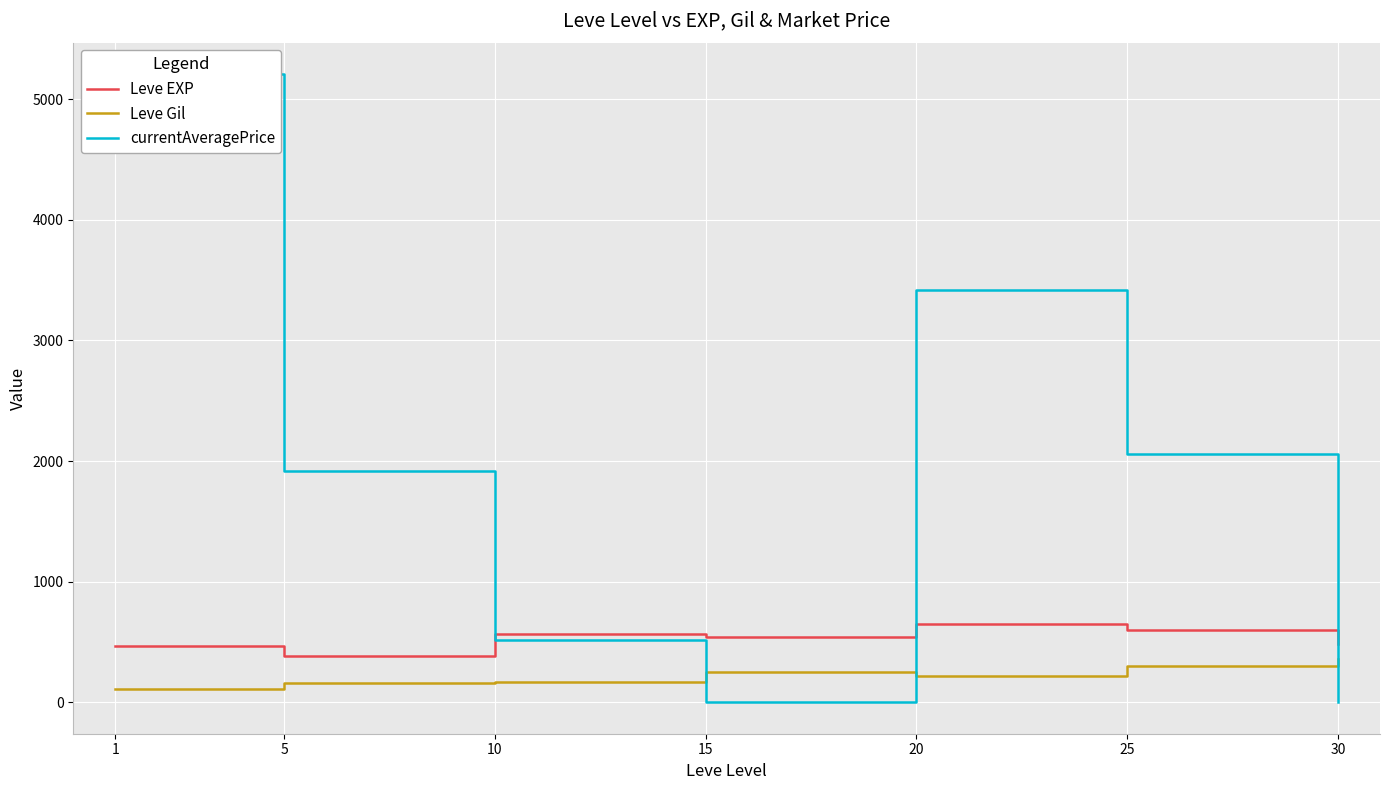

True or false: Leve EXP and currentAveragePrice intersect in this chart.

True